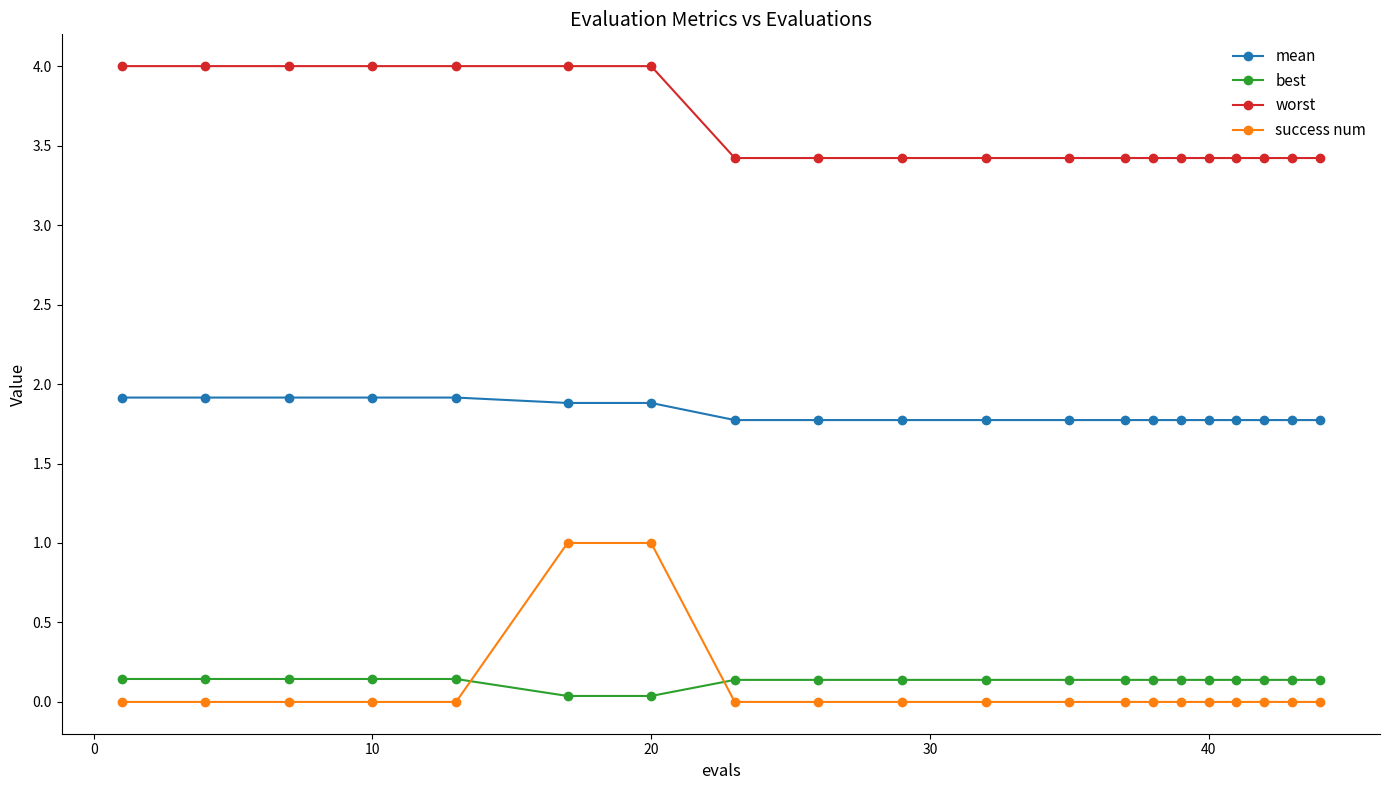

Which series has the widest spread of values?

success num